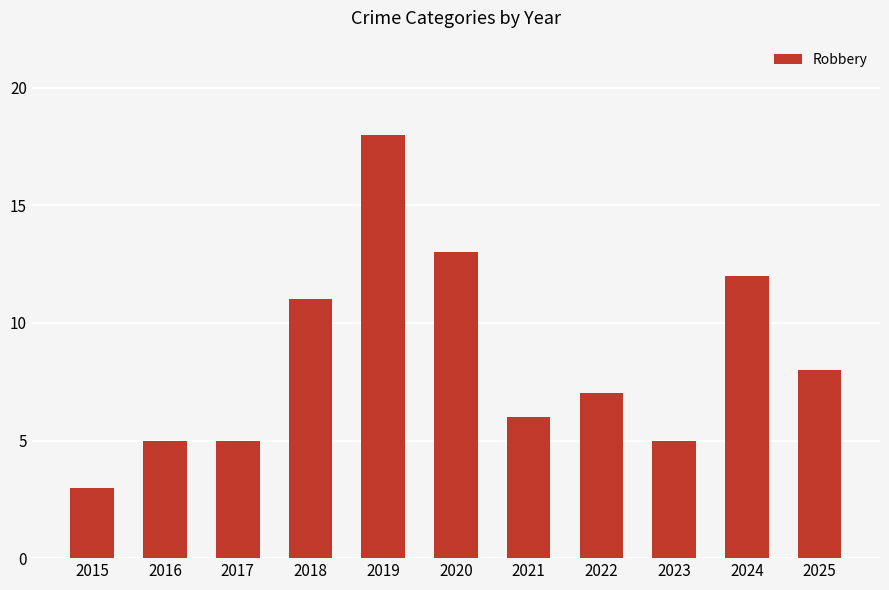

What is the change in value from 2021 to 2025?

+2